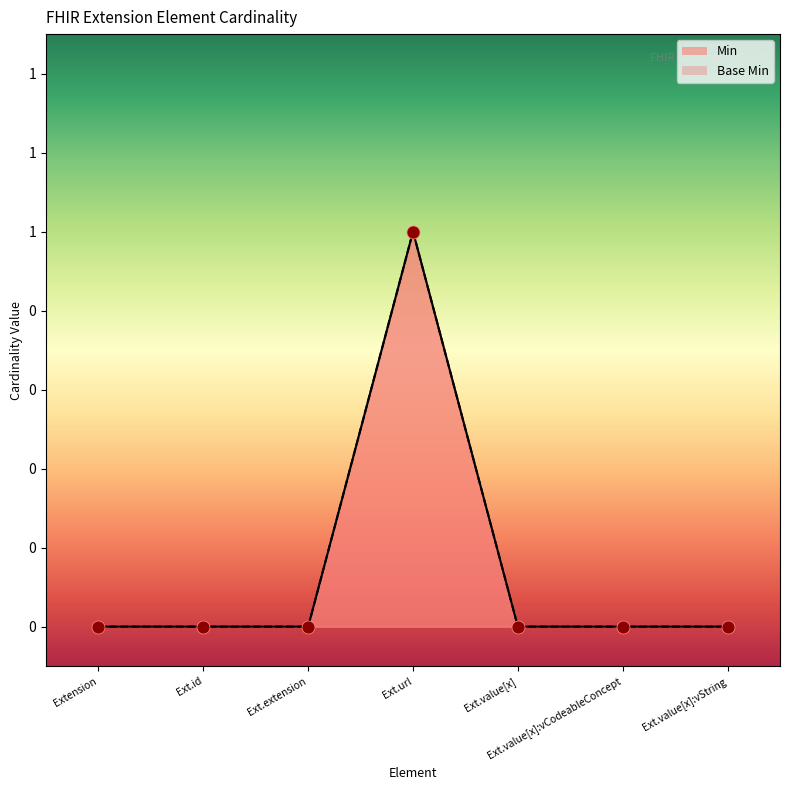

Which series has the largest Y range (max minus min)?

Min